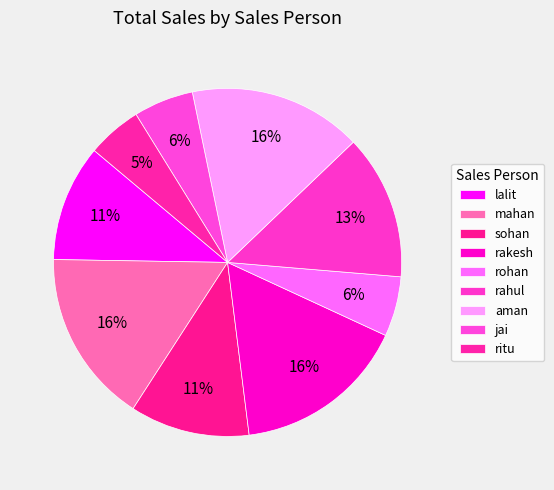

The rohan slice represents 6% of the pie. True or false?

True